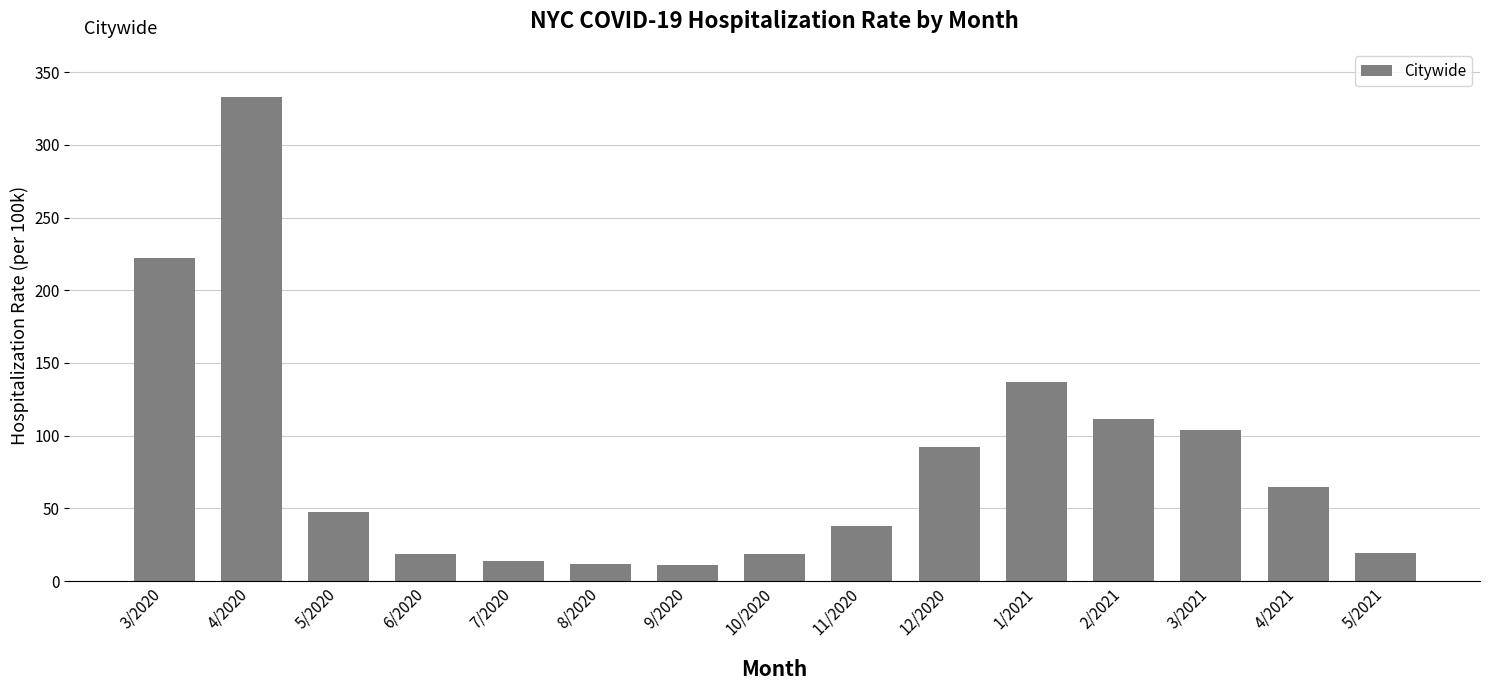

What is the ratio of the value at 1/2021 to the value at 7/2020?

9.9